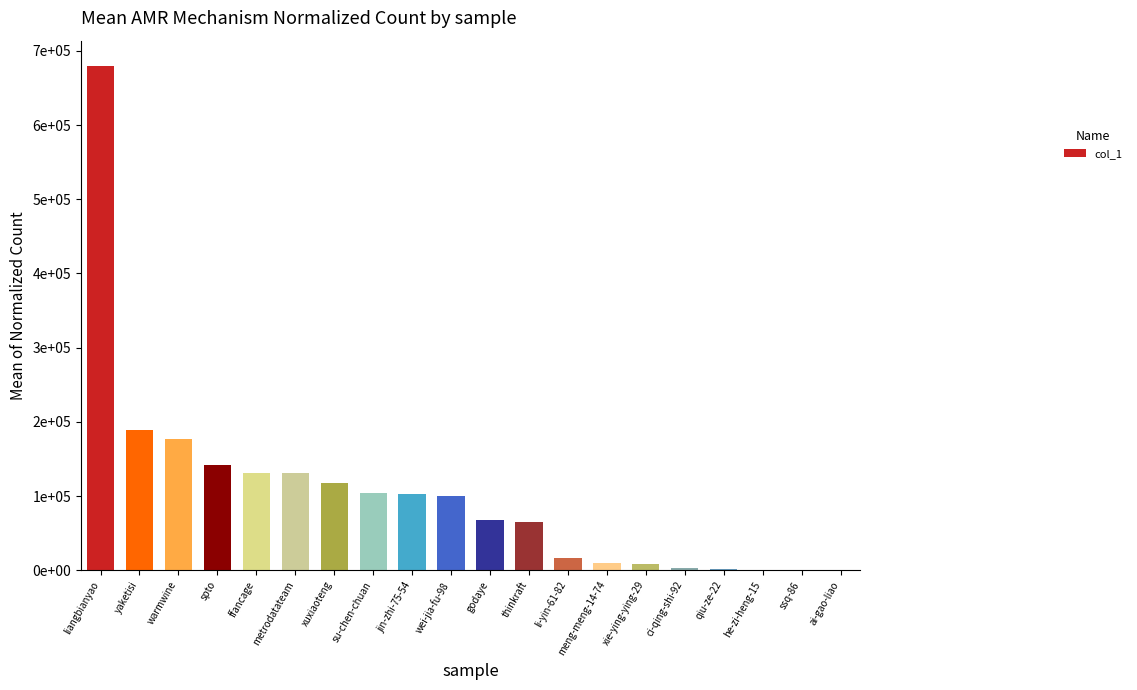

Rank the categories by value from lowest to highest.

ai-gao-liao, ssq-86, he-zi-heng-15, qiu-ze-22, ci-qing-shi-92, xie-ying-ying-29, meng-meng-14-74, li-yin-61-82, thinkraft, godaye, wei-jia-fu-98, jin-zhi-75-54, su-chen-chuan, xuxiaoteng, metrodatateam, ffancage, spto, warmwine, yaketisi, liangbianyao